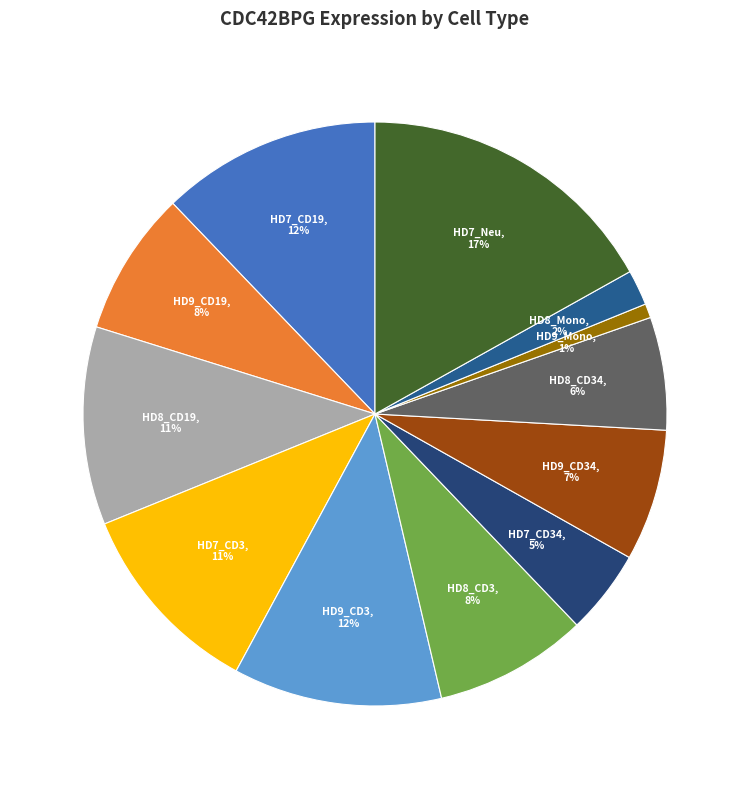

To the nearest percent, what percentage of the pie is HD7_Neu?

17%